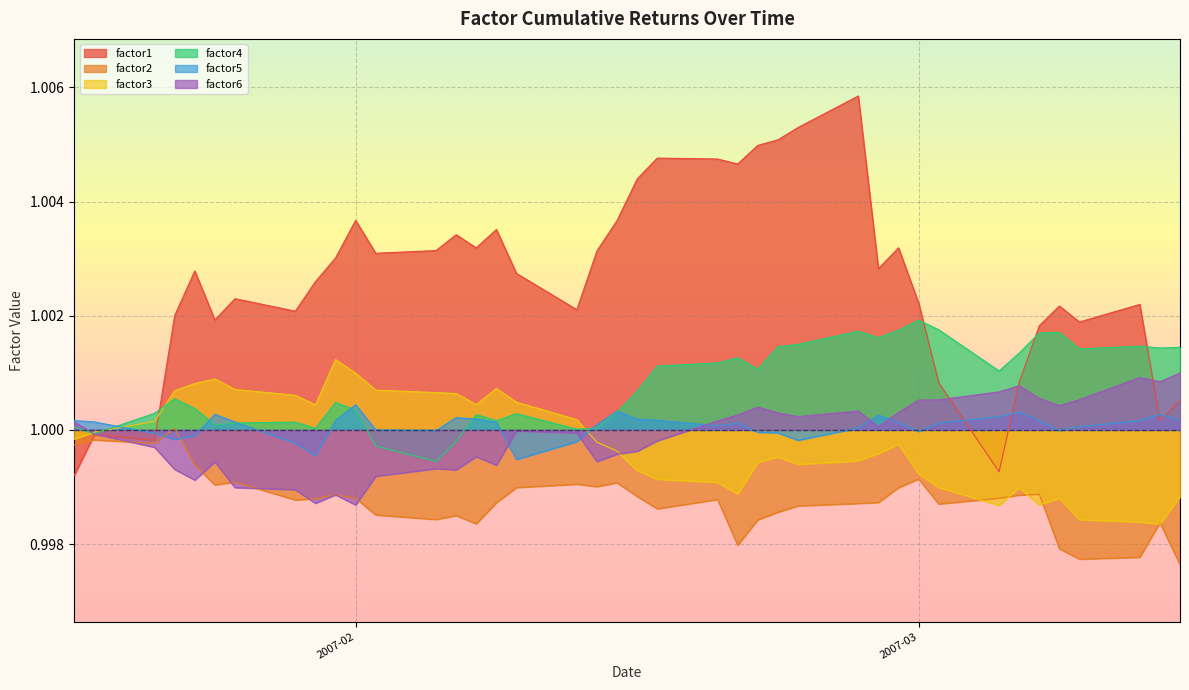

True or false: factor3 and factor5 intersect in this chart.

True